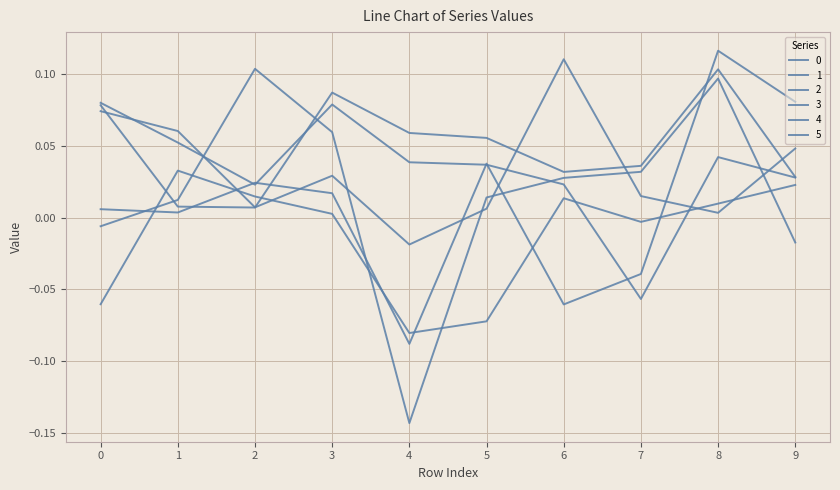

How many positive values does the 5 series have?

6